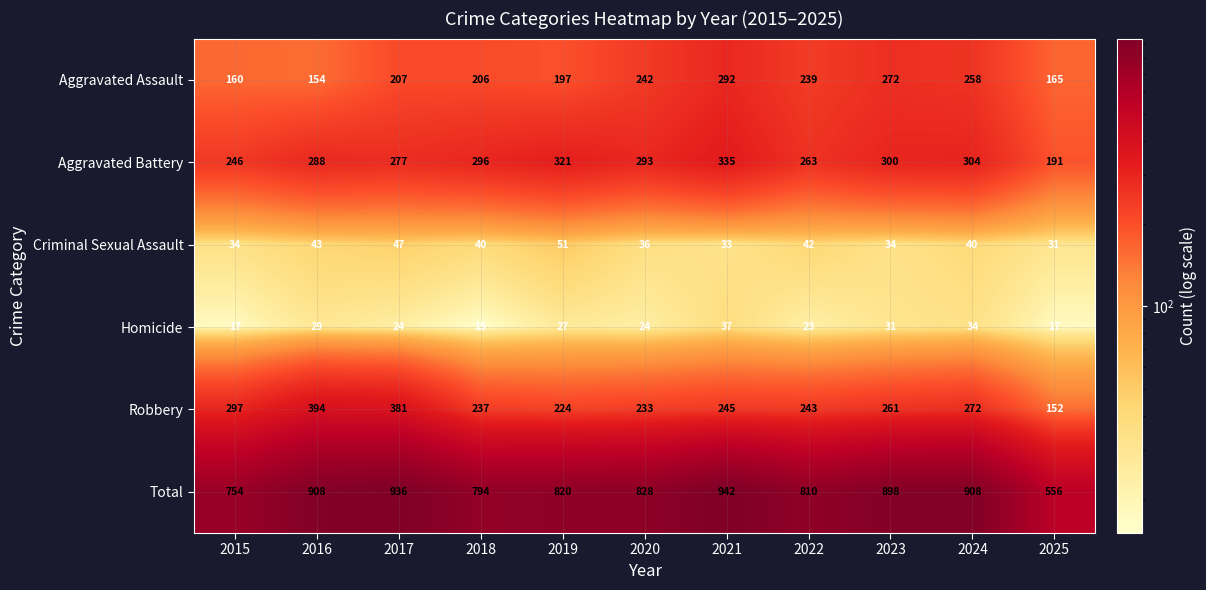

What is the sum of the Robbery values at 2016 and 2022?

637